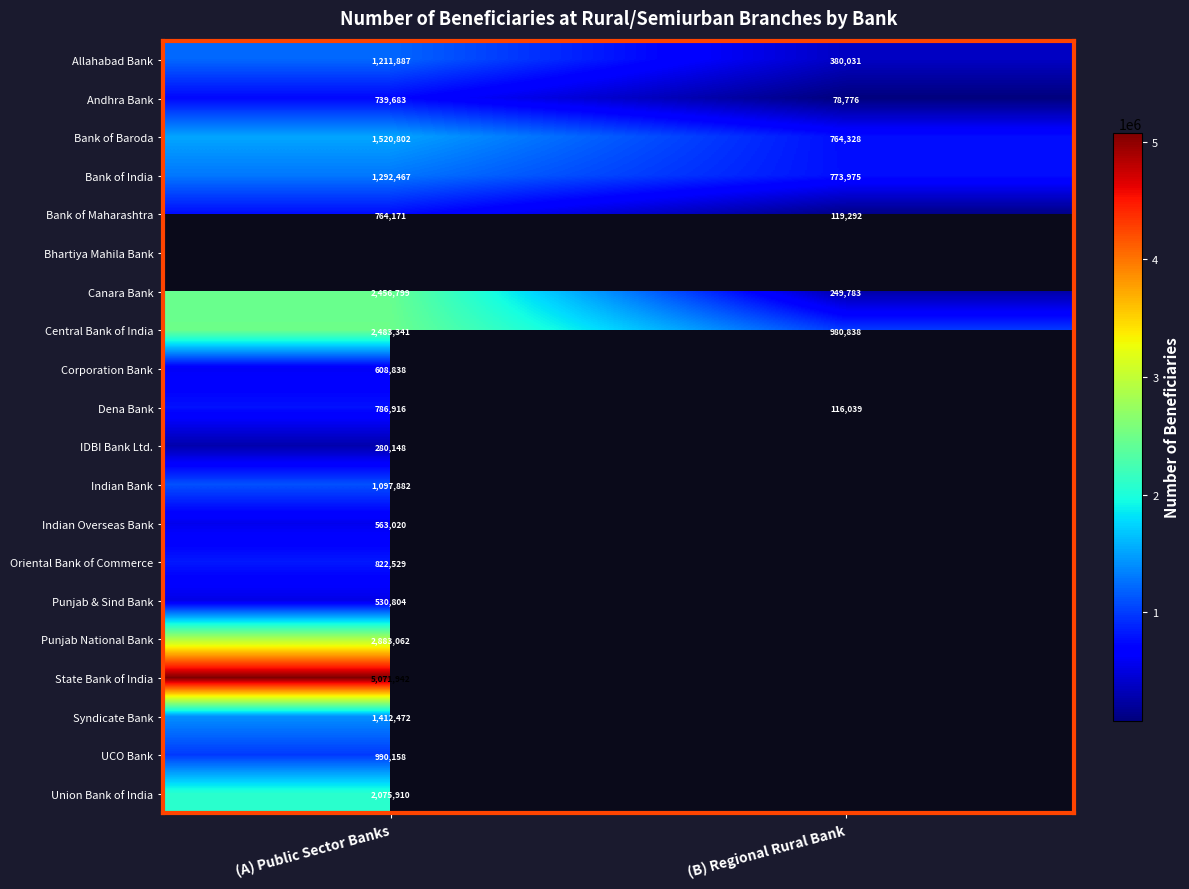

Is it true that IDBI Bank Ltd. equals 280148 at (A) Public Sector Banks?

True